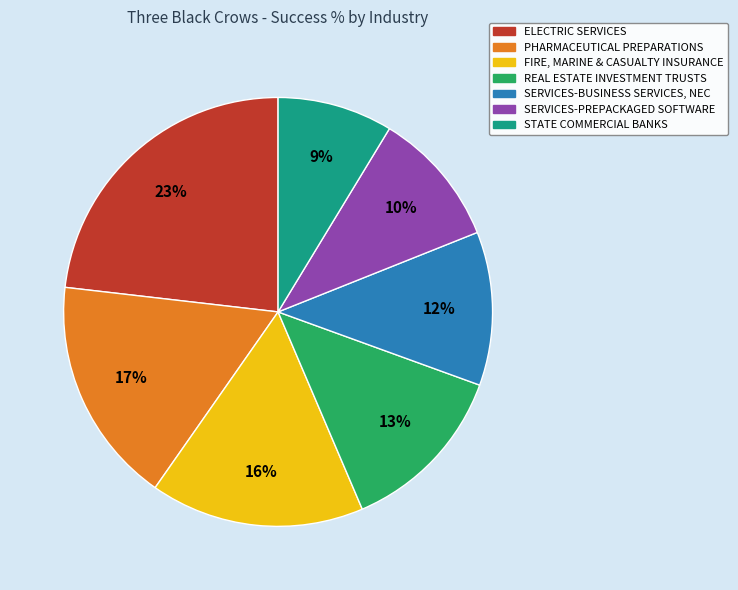

To the nearest percent, what is the difference between the largest and smallest slice percentages?

14%